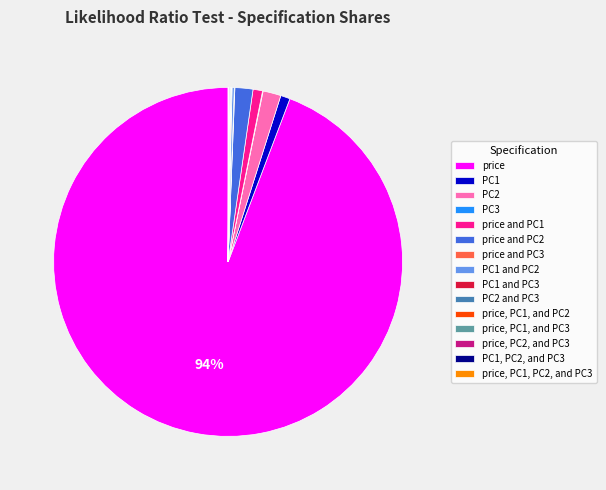

Which category accounts for the majority?

price